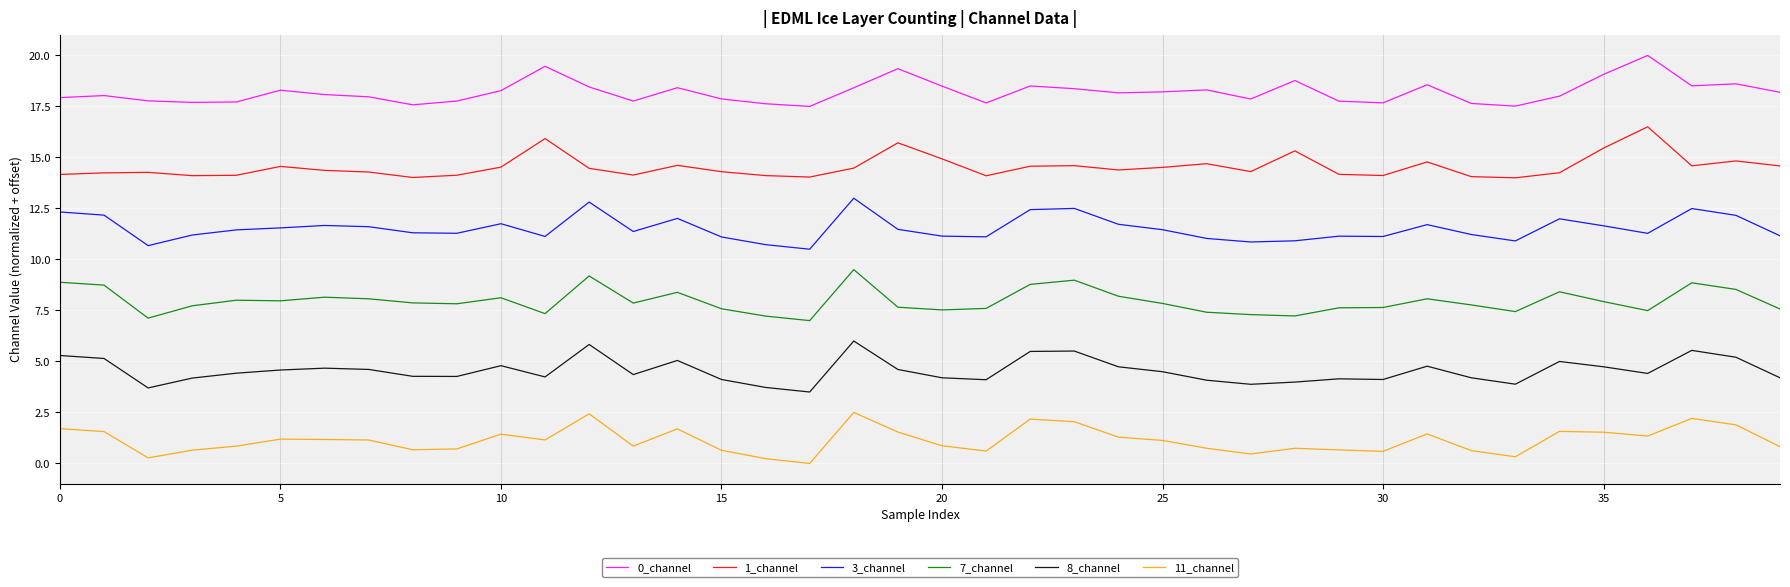

What is the difference between the maximum and minimum values in the 1_channel series?

2.5